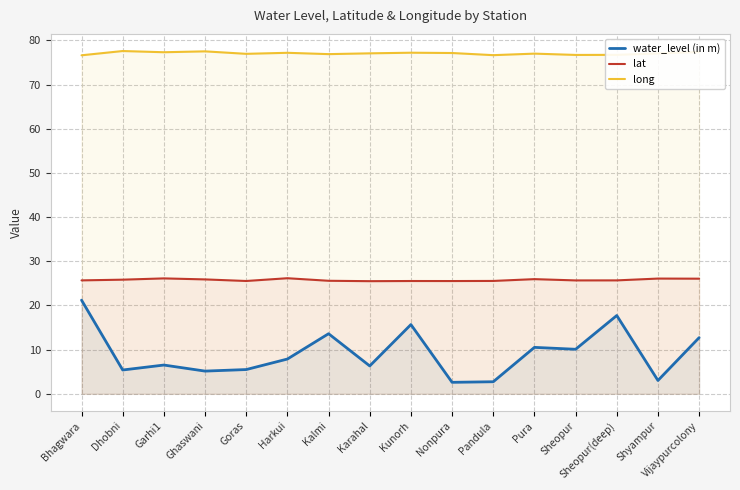

What is the total value across all series at Harkui?

111.2